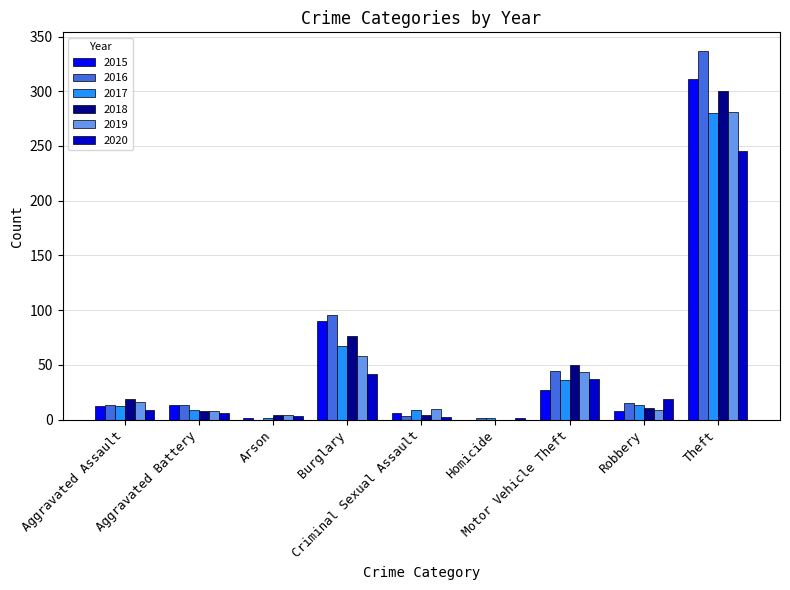

What is the sum of all 2019 values?

429